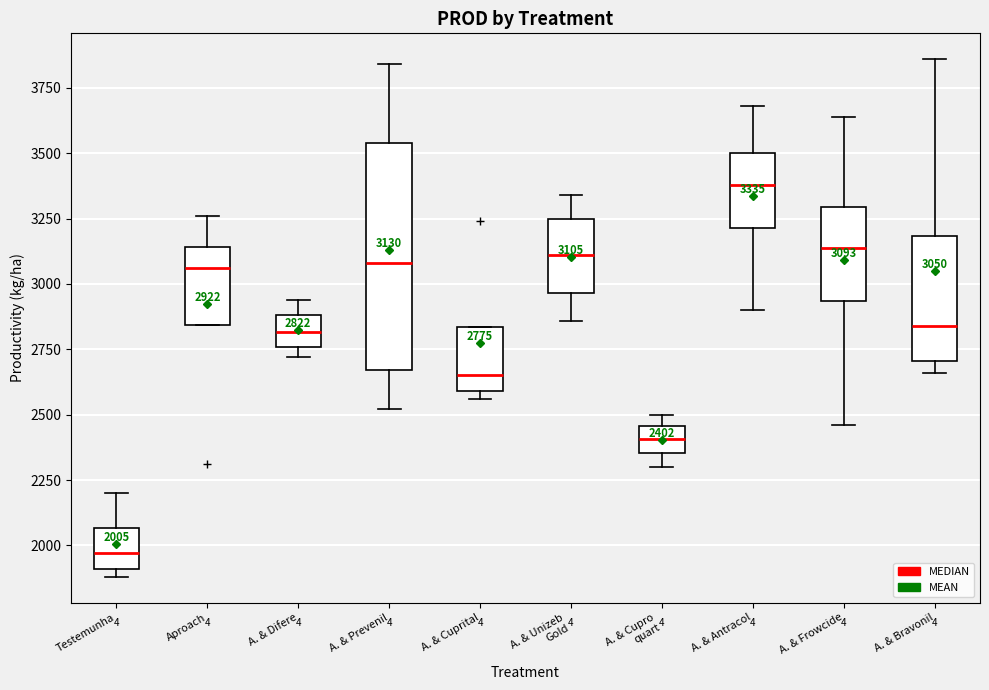

Which box's median line is the highest?

A. & Antracol